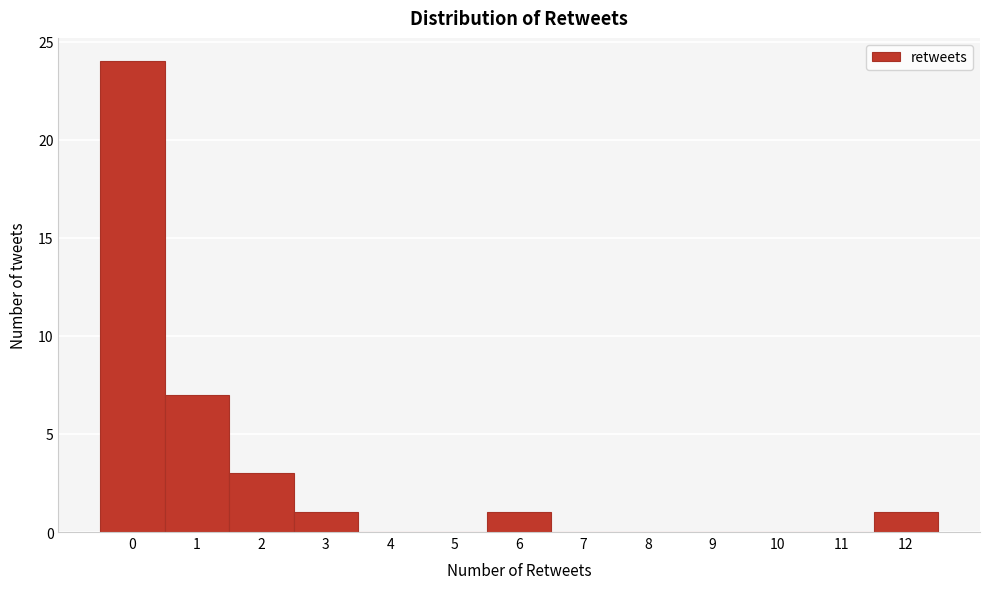

Reading left to right, transcribe this chart: for each bar, give the range it covers on the x-axis and its height. The values are not printed on the chart, so give them approximately, as read against the axis.

-0.5 to 0.5: 24
0.5 to 1.5: 7
1.5 to 2.5: 3
2.5 to 3.5: 1
3.5 to 4.5: 0
4.5 to 5.5: 0
5.5 to 6.5: 1
6.5 to 7.5: 0
7.5 to 8.5: 0
8.5 to 9.5: 0
9.5 to 10.5: 0
10.5 to 11.5: 0
11.5 to 12.5: 1